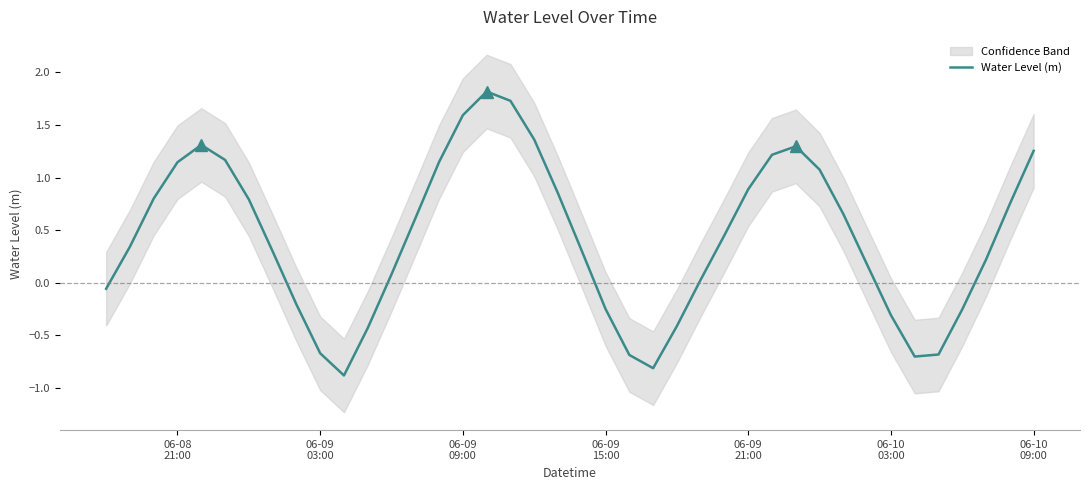

How many positive values are there?

27